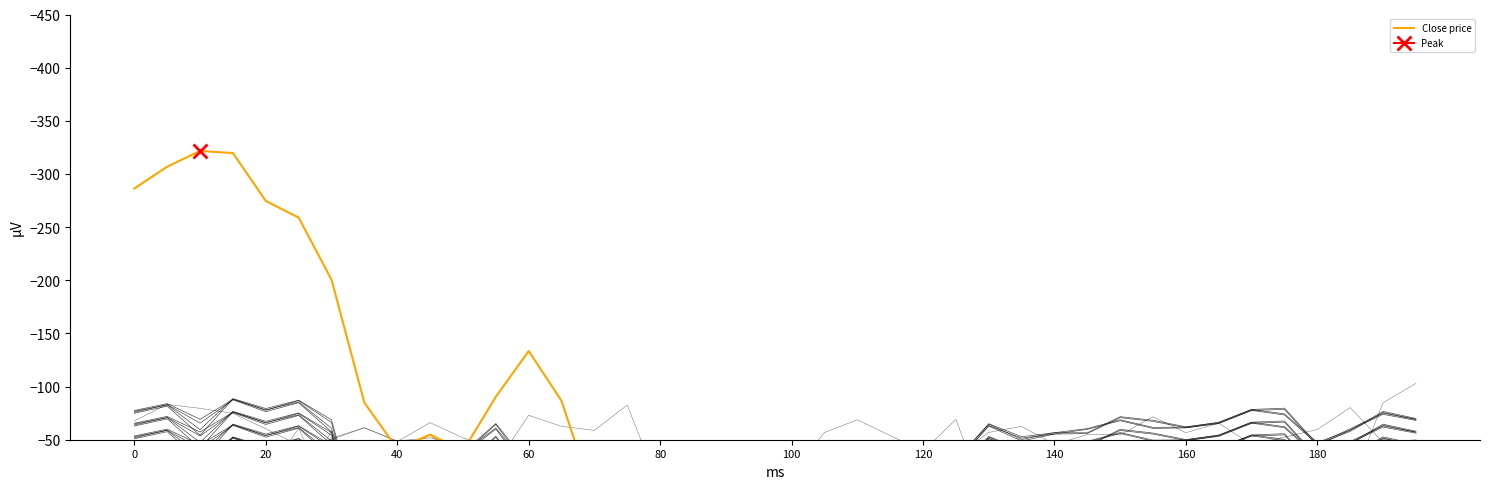

Reading left to right, what are all the values shown in this chart?

-286.3	-306.9	-321.6	-319.7	-274.6	-258.9	-200.6	-84.9	-41.4	-54.9	-39.4	-90.3	-133.5	-86.5	6.9	83.2	55.2	193.8	128.3	143.0	140.1	120.7	134.1	181.5	124.9	140.9	124.4	74.1	74.9	47.5	62.8	75.8	49.0	62.4	66.5	98.7	89.4	80.1	79.3	61.9